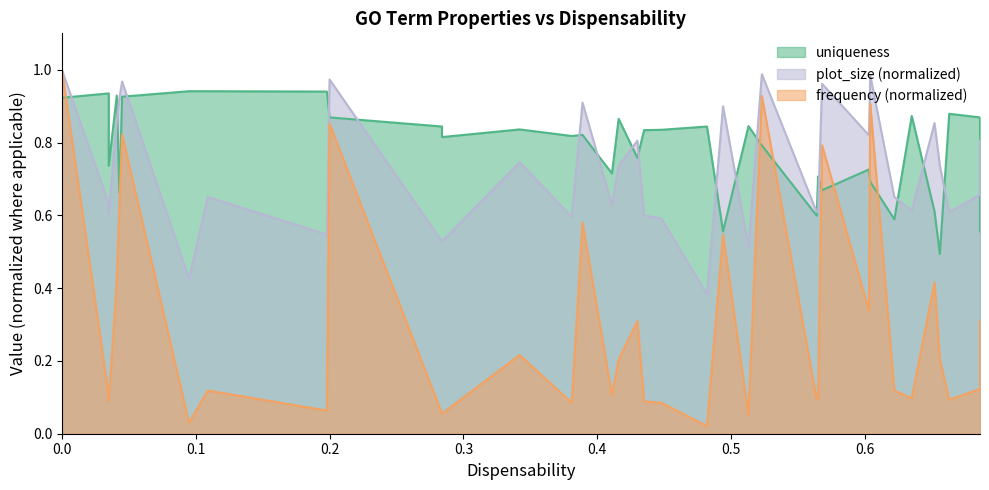

What is the sum of the plot_size values at 0.109 and 0.494?

1.5